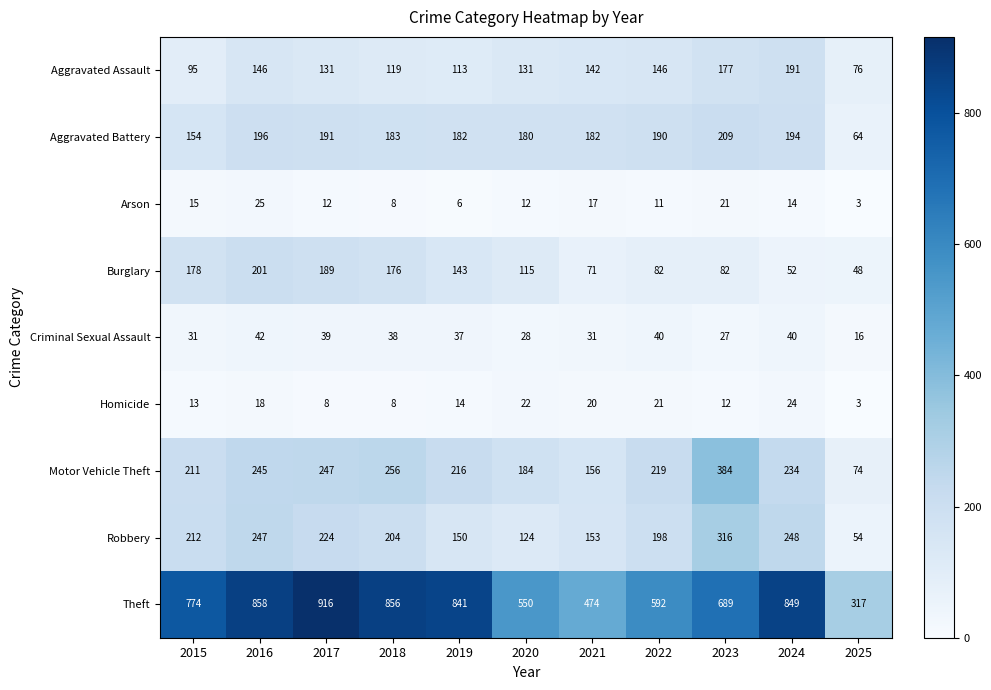

Rank the series at 2020 from highest to lowest value.

Theft, Motor Vehicle Theft, Aggravated Battery, Aggravated Assault, Robbery, Burglary, Criminal Sexual Assault, Homicide, Arson